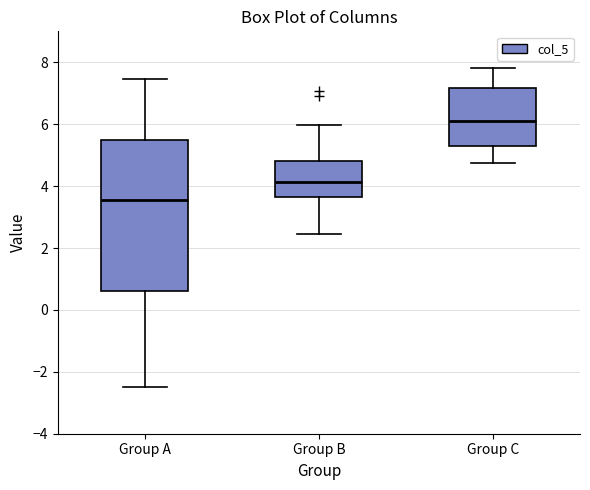

Which box has the highest median line?

Group C